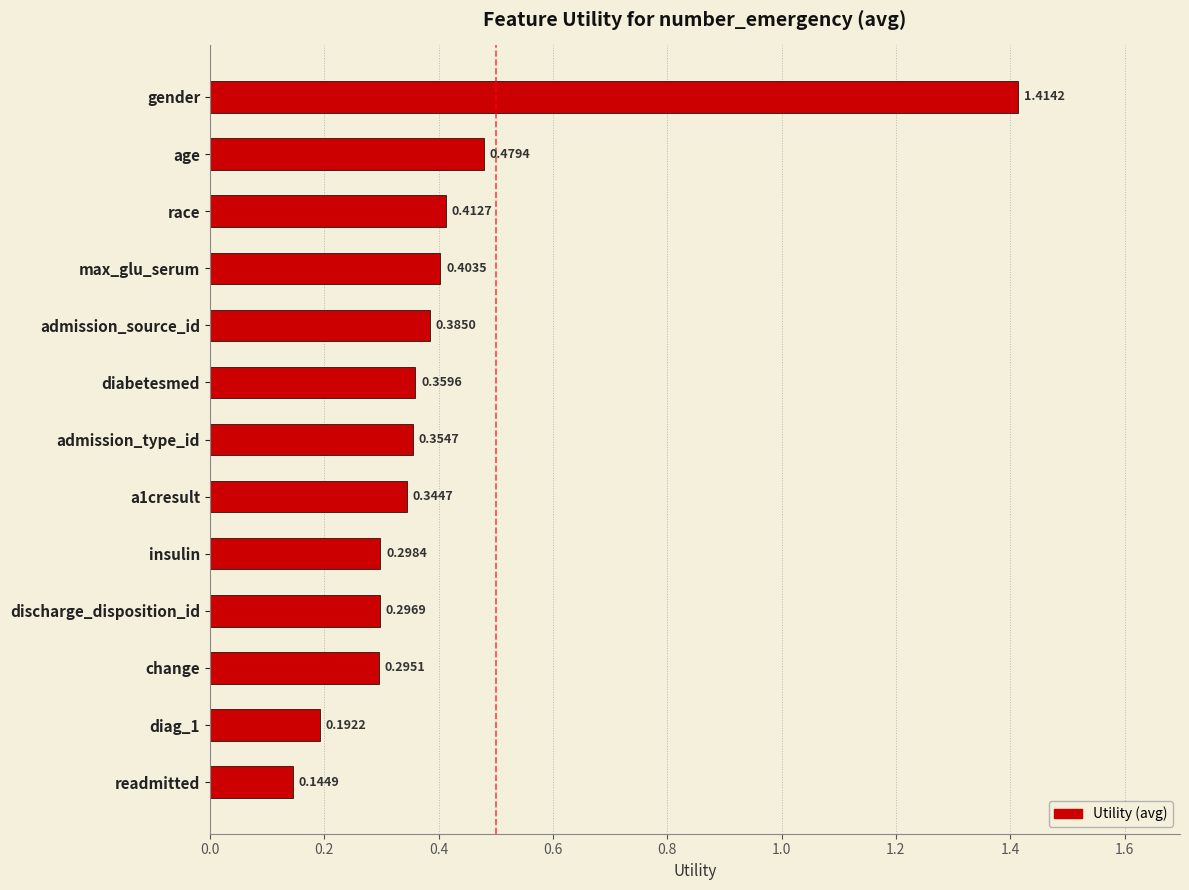

List the labels in order of value, smallest first.

readmitted, diag_1, change, discharge_disposition_id, insulin, a1cresult, admission_type_id, diabetesmed, admission_source_id, max_glu_serum, race, age, gender